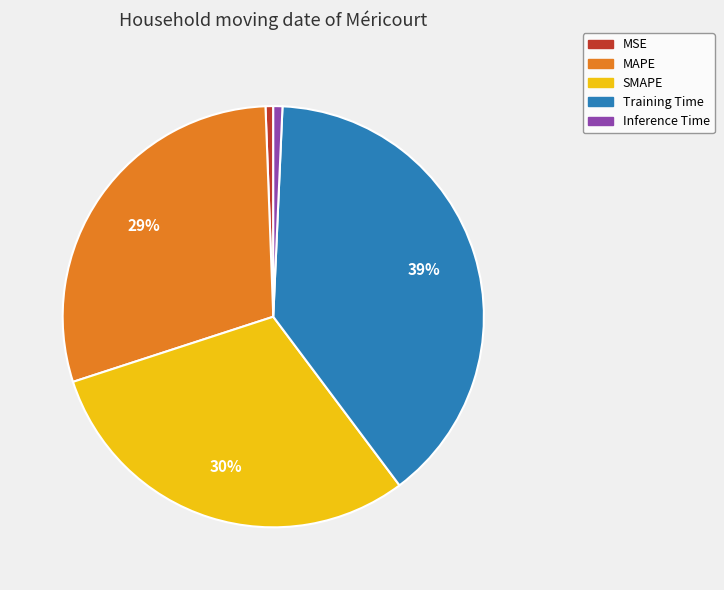

To the nearest percent, what is the average slice percentage?

20%